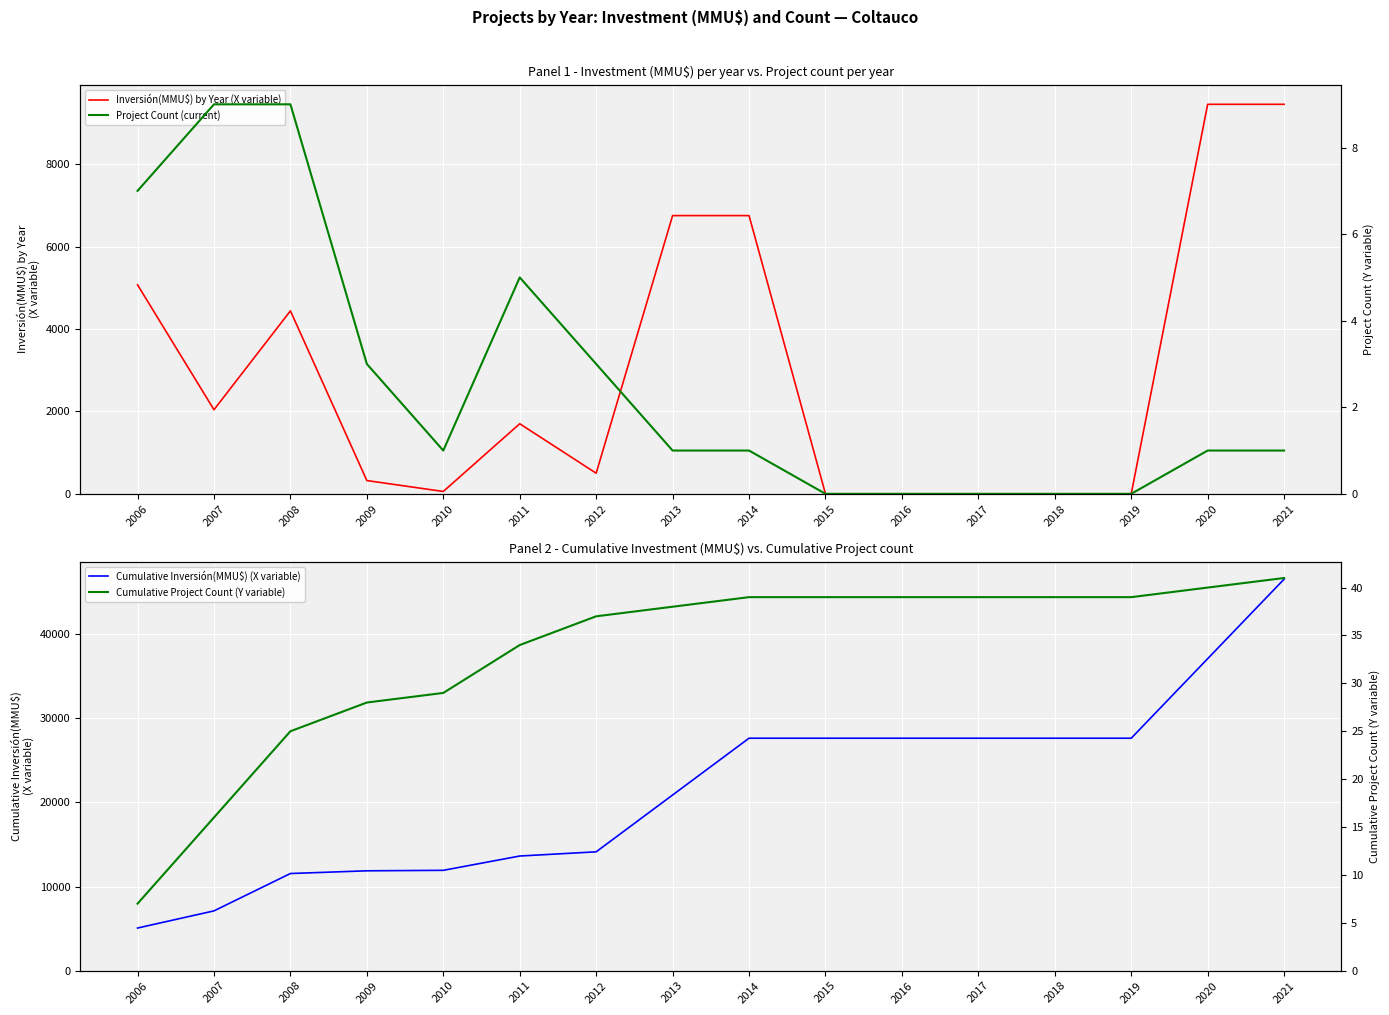

How many data points in Inversión(MMU$) by Year (X variable) are less than 1700?

8